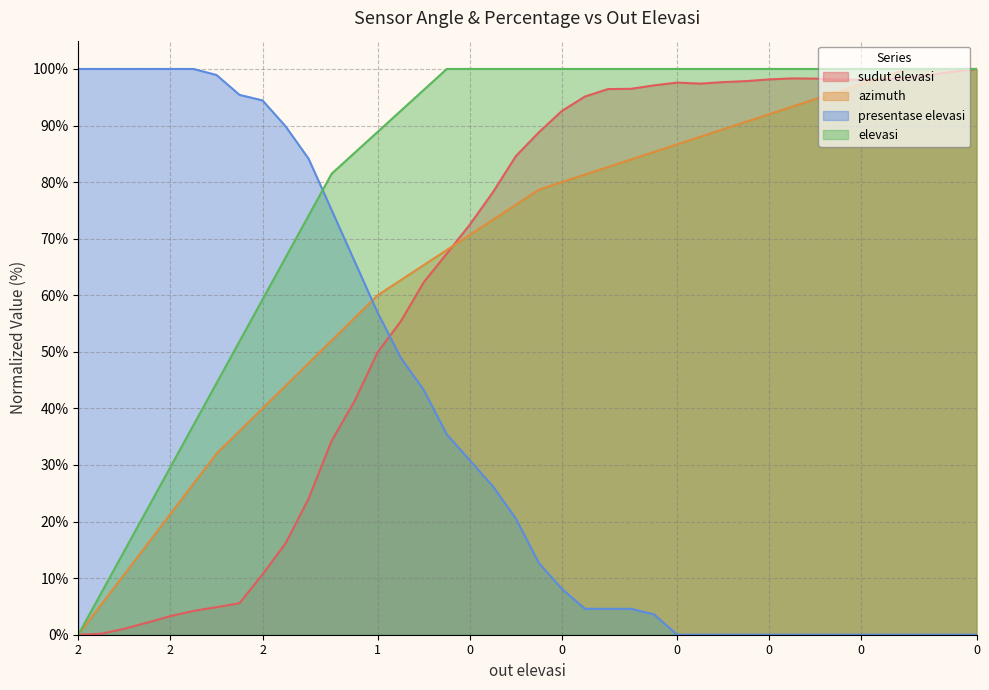

What is the sum of all presentase elevasi values?

1504.1